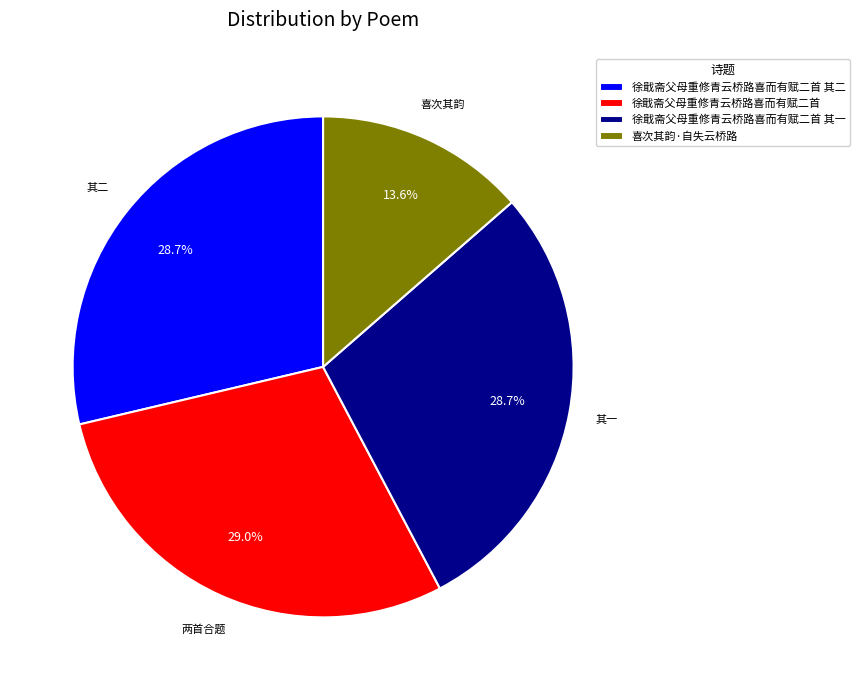

Does 徐戢斋父母重修青云桥路喜而有赋二首 其二 represent more than half of the total?

No